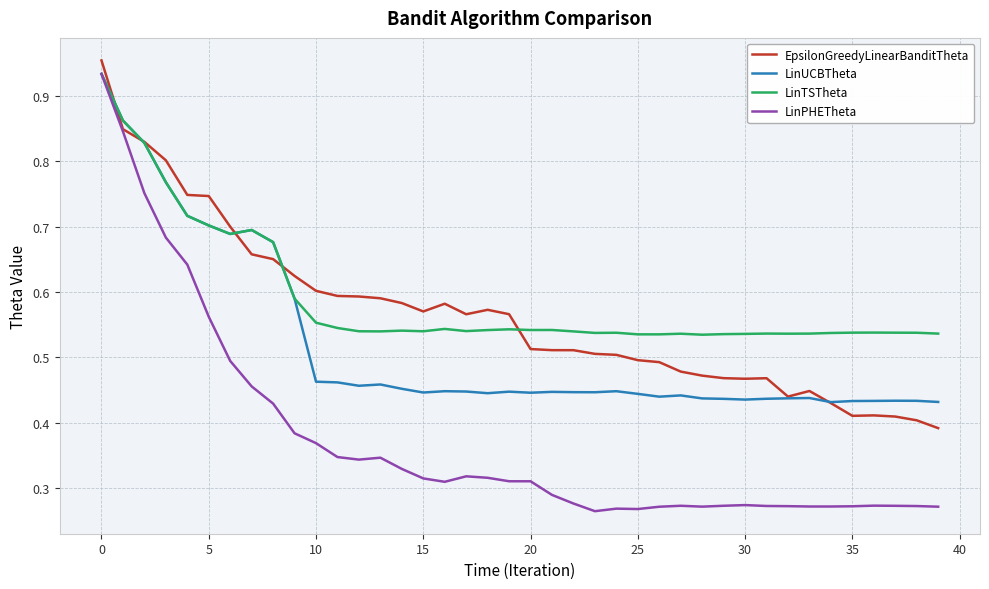

Reading left to right, extract all data points from this chart.

EpsilonGreedyLinearBanditTheta: 1.0	0.8	0.8	0.8	0.7	0.7	0.7	0.7	0.7	0.6	0.6	0.6	0.6	0.6	0.6	0.6	0.6	0.6	0.6	0.6	0.5	0.5	0.5	0.5	0.5	0.5	0.5	0.5	0.5	0.5	0.5	0.5	0.4	0.4	0.4	0.4	0.4	0.4	0.4	0.4
LinUCBTheta: 0.9	0.9	0.8	0.8	0.7	0.7	0.7	0.7	0.7	0.6	0.5	0.5	0.5	0.5	0.5	0.4	0.4	0.4	0.4	0.4	0.4	0.4	0.4	0.4	0.4	0.4	0.4	0.4	0.4	0.4	0.4	0.4	0.4	0.4	0.4	0.4	0.4	0.4	0.4	0.4
LinTSTheta: 0.9	0.9	0.8	0.8	0.7	0.7	0.7	0.7	0.7	0.6	0.6	0.5	0.5	0.5	0.5	0.5	0.5	0.5	0.5	0.5	0.5	0.5	0.5	0.5	0.5	0.5	0.5	0.5	0.5	0.5	0.5	0.5	0.5	0.5	0.5	0.5	0.5	0.5	0.5	0.5
LinPHETheta: 0.9	0.8	0.8	0.7	0.6	0.6	0.5	0.5	0.4	0.4	0.4	0.3	0.3	0.3	0.3	0.3	0.3	0.3	0.3	0.3	0.3	0.3	0.3	0.3	0.3	0.3	0.3	0.3	0.3	0.3	0.3	0.3	0.3	0.3	0.3	0.3	0.3	0.3	0.3	0.3